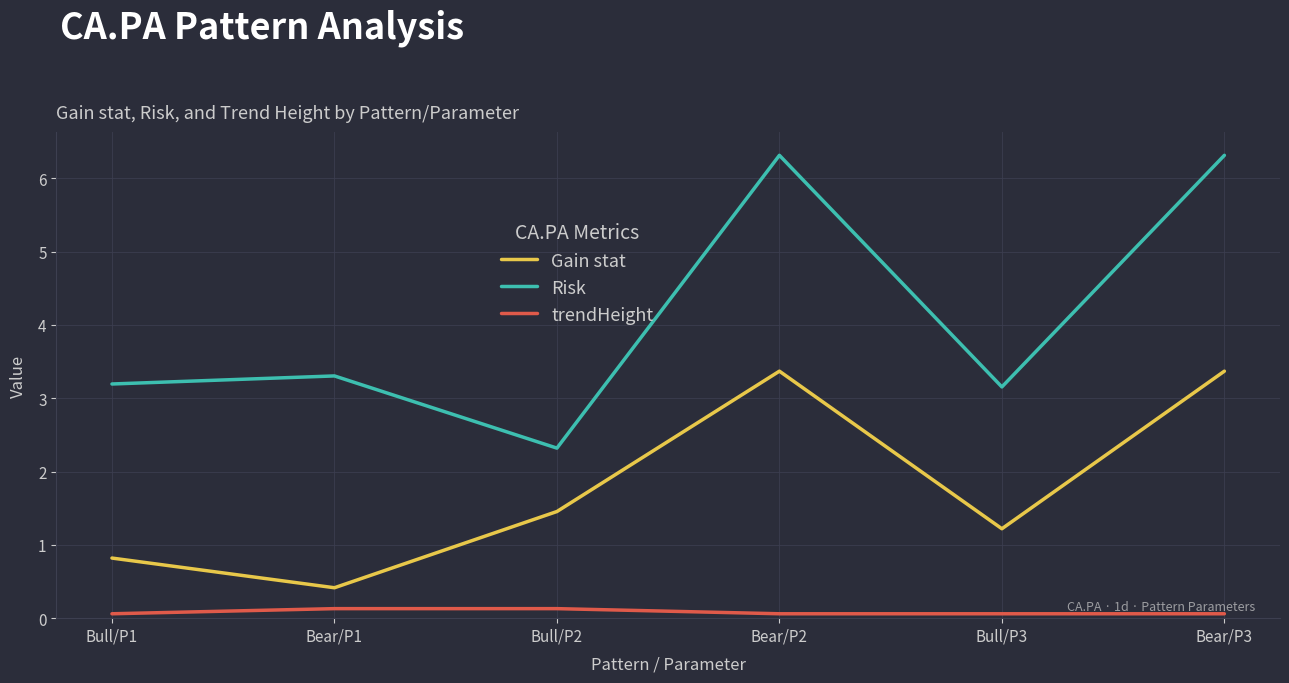

Reading left to right, transcribe all the data shown in this chart.

Gain stat: Bull/P1=0.8	Bear/P1=0.4	Bull/P2=1.5	Bear/P2=3.4	Bull/P3=1.2	Bear/P3=3.4
Risk: Bull/P1=3.2	Bear/P1=3.3	Bull/P2=2.3	Bear/P2=6.3	Bull/P3=3.2	Bear/P3=6.3
trendHeight: Bull/P1=0.1	Bear/P1=0.1	Bull/P2=0.1	Bear/P2=0.1	Bull/P3=0.1	Bear/P3=0.1